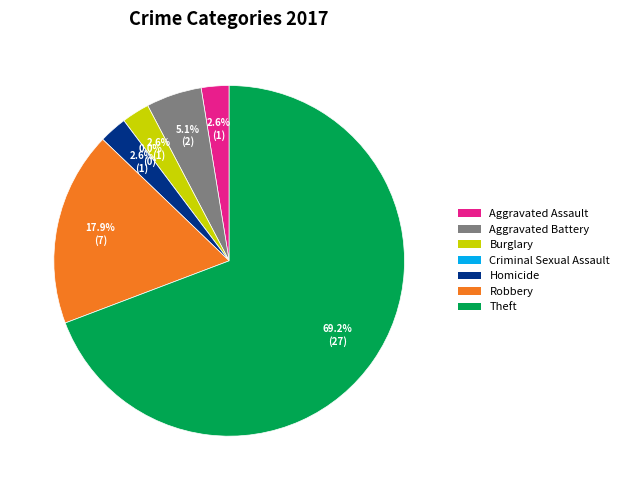

What percentage is the Aggravated Assault slice, to the nearest percent?

3%